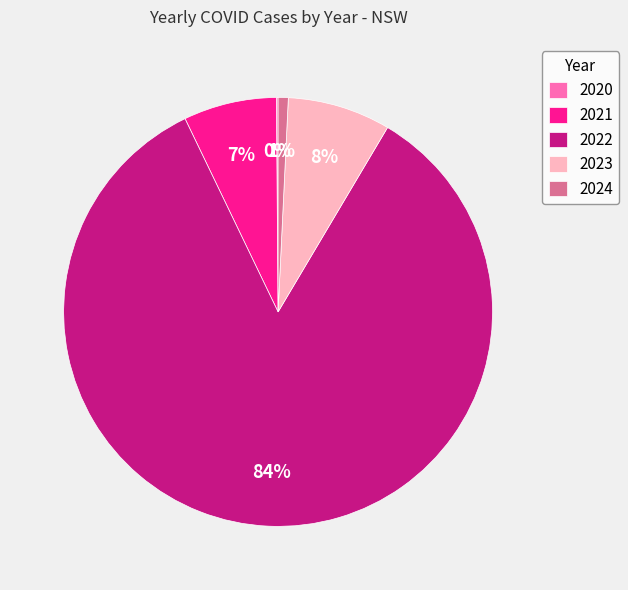

To the nearest percent, what is the difference between the 2021 and 2024 slice percentages?

6%